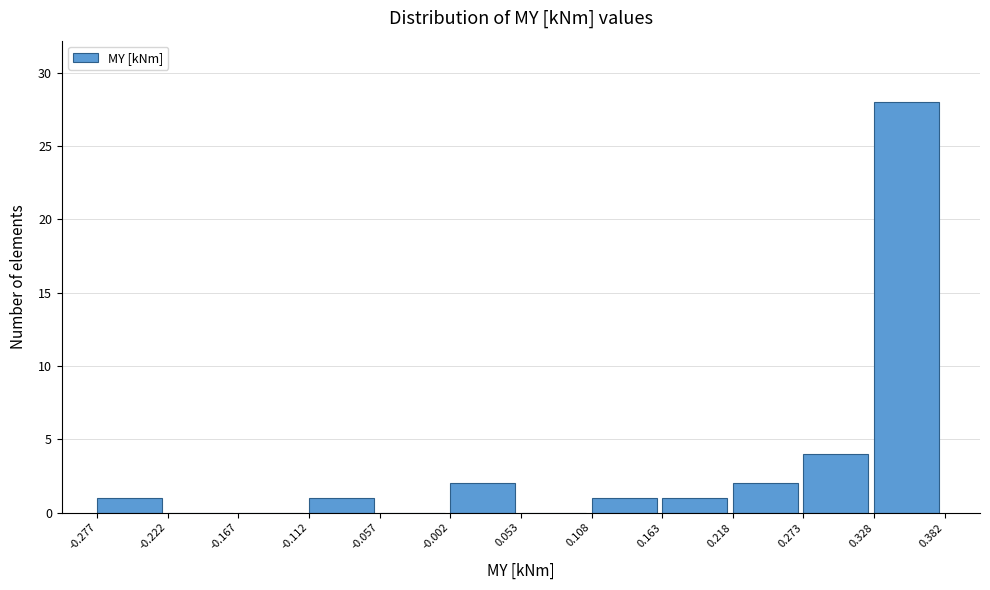

Reading left to right, transcribe this chart: for each bar, give the range it covers on the x-axis and its height. The values are not printed on the chart, so give them approximately, as read against the axis.

-0.277 to -0.222: 1
-0.222 to -0.167: 0
-0.167 to -0.112: 0
-0.112 to -0.057: 1
-0.057 to -0.002: 0
-0.002 to 0.053: 2
0.053 to 0.108: 0
0.108 to 0.163: 1
0.163 to 0.218: 1
0.218 to 0.273: 2
0.273 to 0.328: 4
0.328 to 0.382: 28